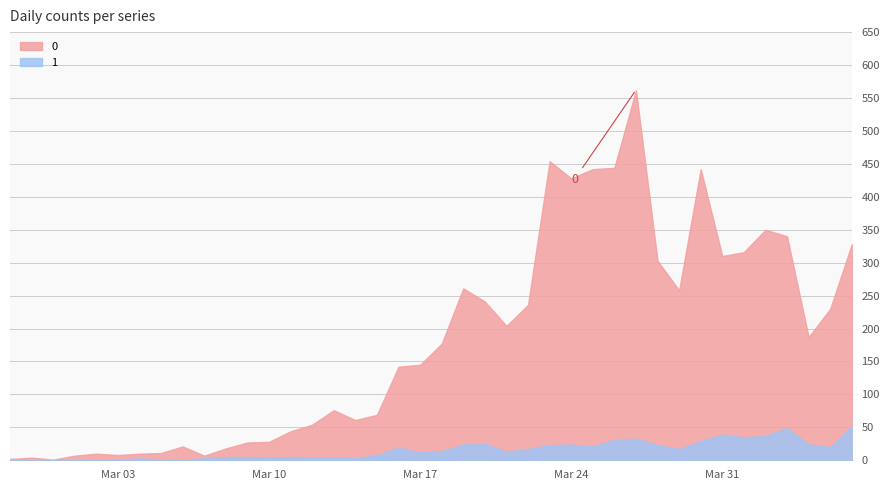

True or false: 1 and 0 cross at least once.

False